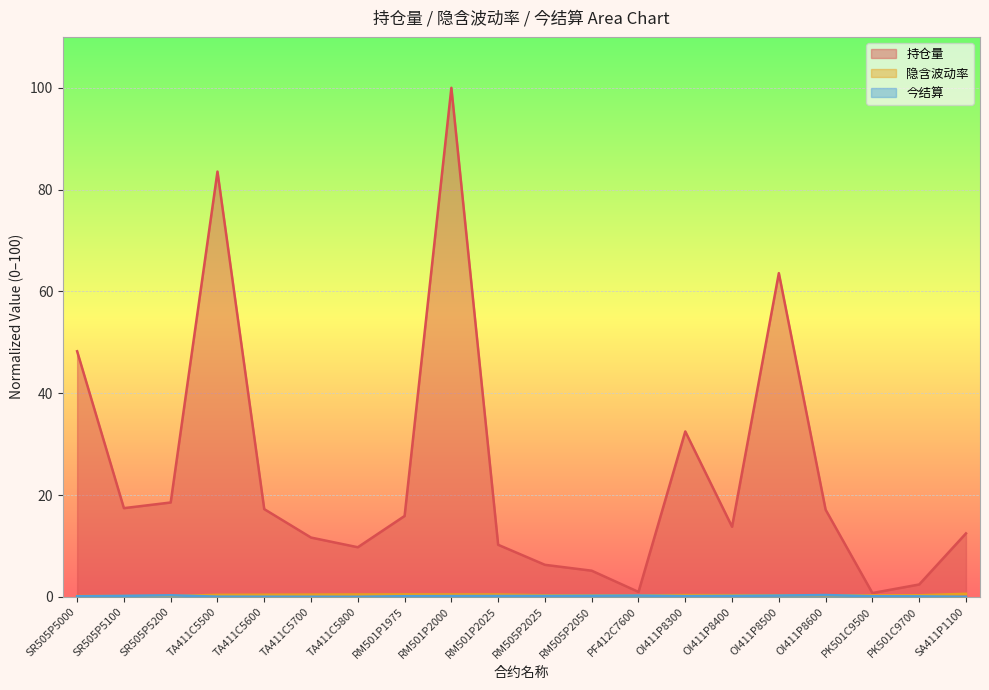

In 隐含波动率, how many points are higher than both neighbors (excluding endpoints)?

2